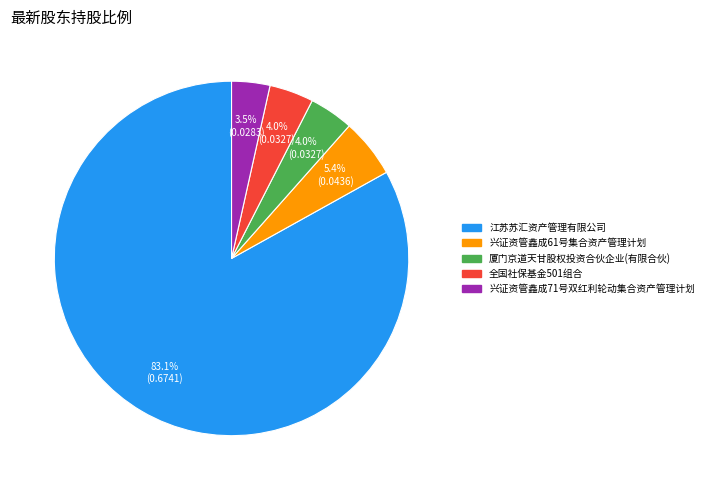

What percentage is the 江苏苏汇资产管理有限公司 slice, to the nearest percent?

83%